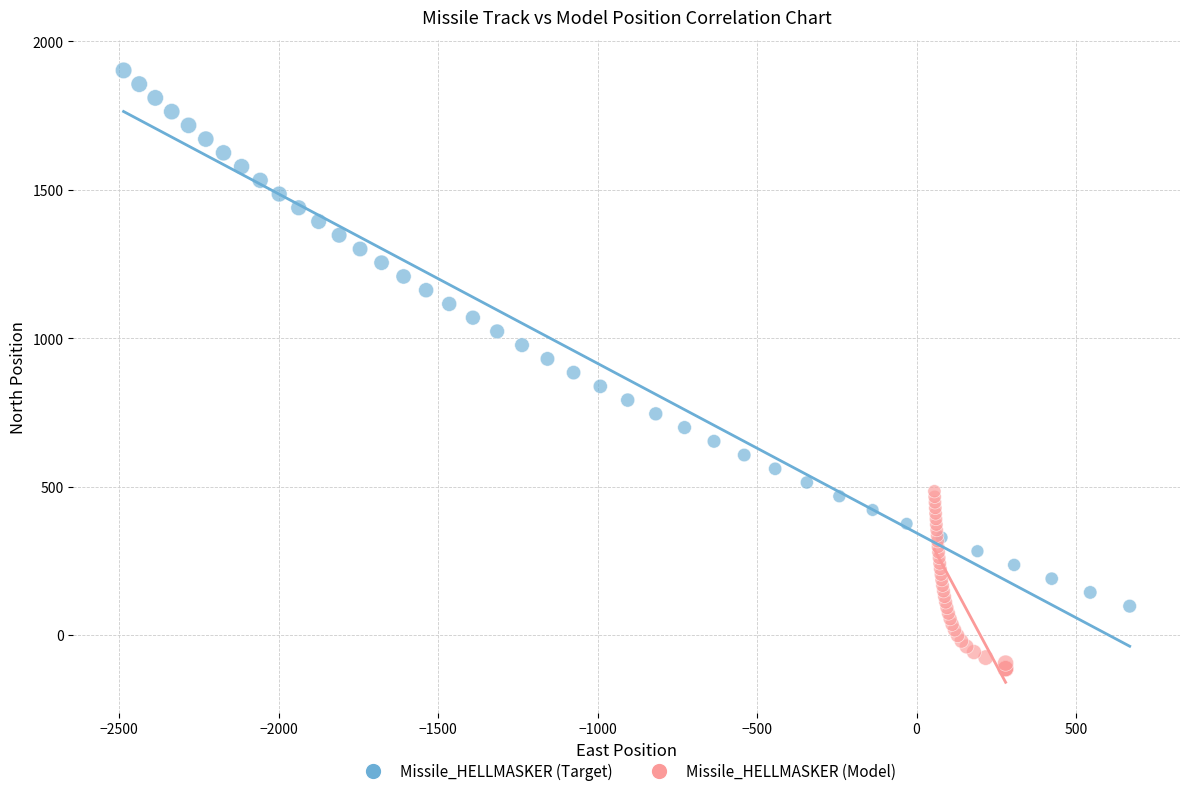

Which series has the largest Y range (max minus min)?

Missile_HELLMASKER (Target)